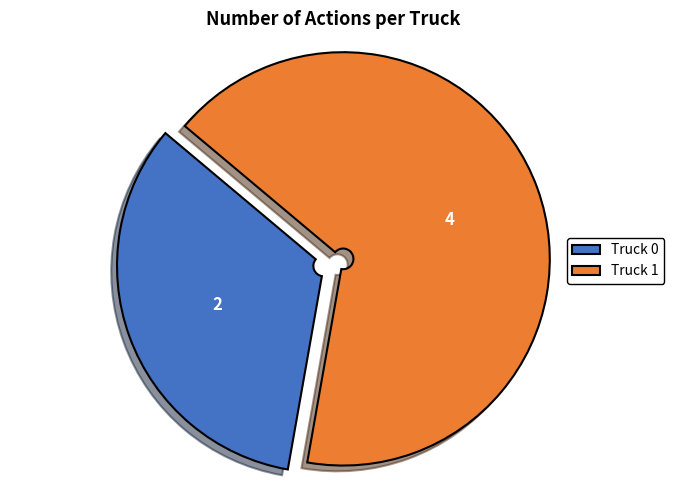

Combined, do Truck 1 and Truck 0 account for over 50%?

Yes